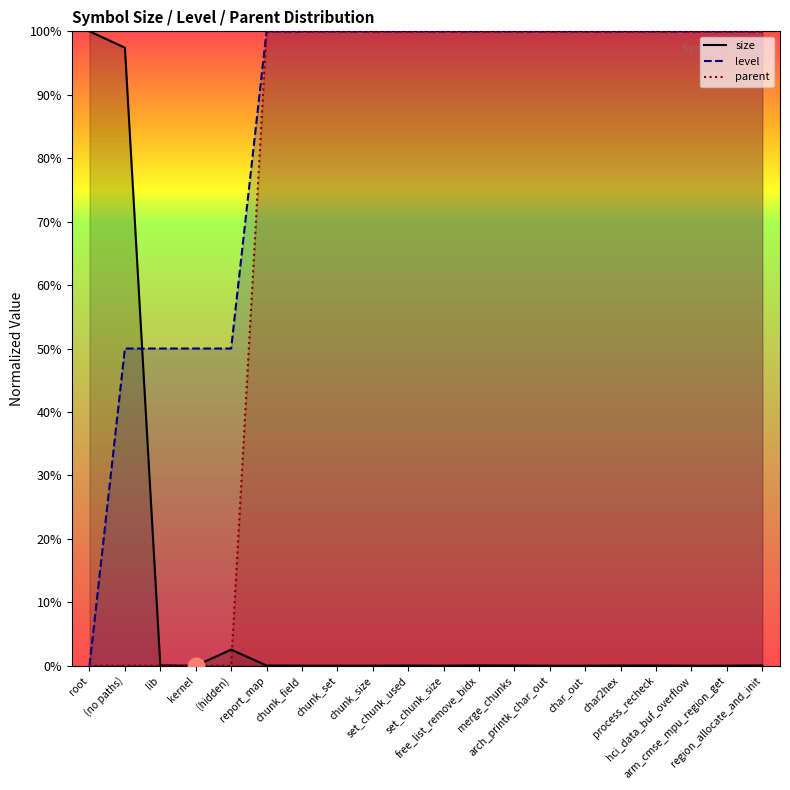

What is the spread (max minus min) of values at set_chunk_used?

100.0